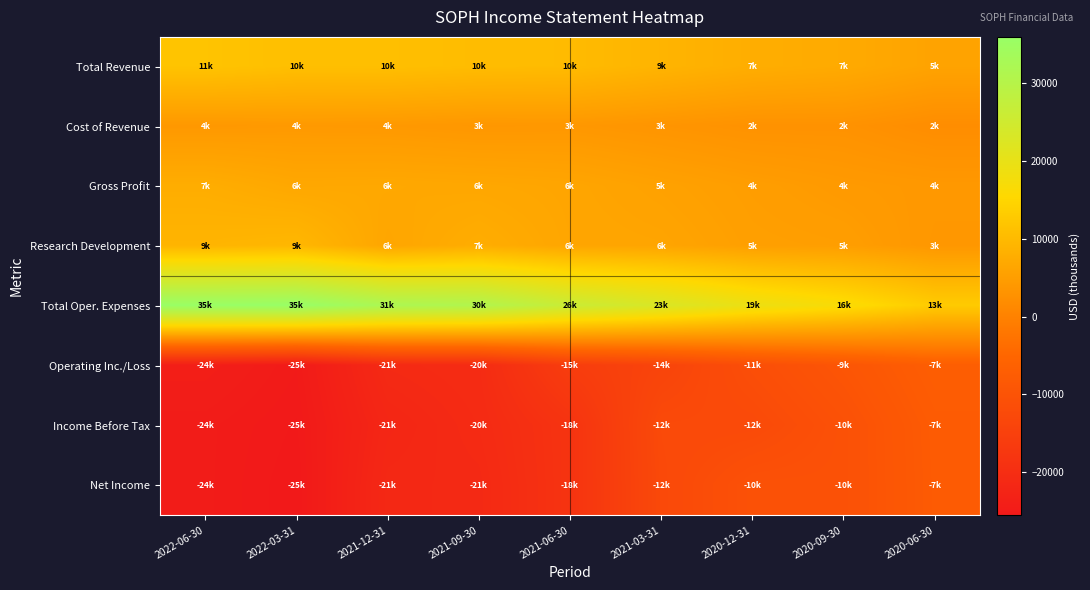

Reading left to right, what are all the values shown in this chart?

Total Revenue: 2022-06-30=11700	2022-03-31=10900	2021-12-31=10900	2021-09-30=10400	2021-06-30=10200	2021-03-31=9000	2020-12-31=7800	2020-09-30=7200	2020-06-30=5900
Cost of Revenue: 2022-06-30=4000	2022-03-31=4200	2021-12-31=4100	2021-09-30=3800	2021-06-30=3900	2021-03-31=3400	2020-12-31=2900	2020-09-30=2900	2020-06-30=2000
Gross Profit: 2022-06-30=7700	2022-03-31=6700	2021-12-31=6800	2021-09-30=6600	2021-06-30=6300	2021-03-31=5600	2020-12-31=4900	2020-09-30=4300	2020-06-30=4000
Research Development: 2022-06-30=9000	2022-03-31=9500	2021-12-31=6400	2021-09-30=7700	2021-06-30=6400	2021-03-31=6200	2020-12-31=5200	2020-09-30=5000	2020-06-30=3800
Total Oper. Expenses: 2022-06-30=35700	2022-03-31=35900	2021-12-31=31900	2021-09-30=30900	2021-06-30=26100	2021-03-31=23000	2020-12-31=19100	2020-09-30=16600	2020-06-30=13000
Operating Inc./Loss: 2022-06-30=-24000	2022-03-31=-25000	2021-12-31=-21000	2021-09-30=-20500	2021-06-30=-15900	2021-03-31=-14000	2020-12-31=-11300	2020-09-30=-9400	2020-06-30=-7100
Income Before Tax: 2022-06-30=-24700	2022-03-31=-25300	2021-12-31=-21900	2021-09-30=-20800	2021-06-30=-18400	2021-03-31=-12500	2020-12-31=-12400	2020-09-30=-10500	2020-06-30=-7800
Net Income: 2022-06-30=-24700	2022-03-31=-25500	2021-12-31=-21400	2021-09-30=-21200	2021-06-30=-18400	2021-03-31=-12700	2020-12-31=-10500	2020-09-30=-10500	2020-06-30=-7900